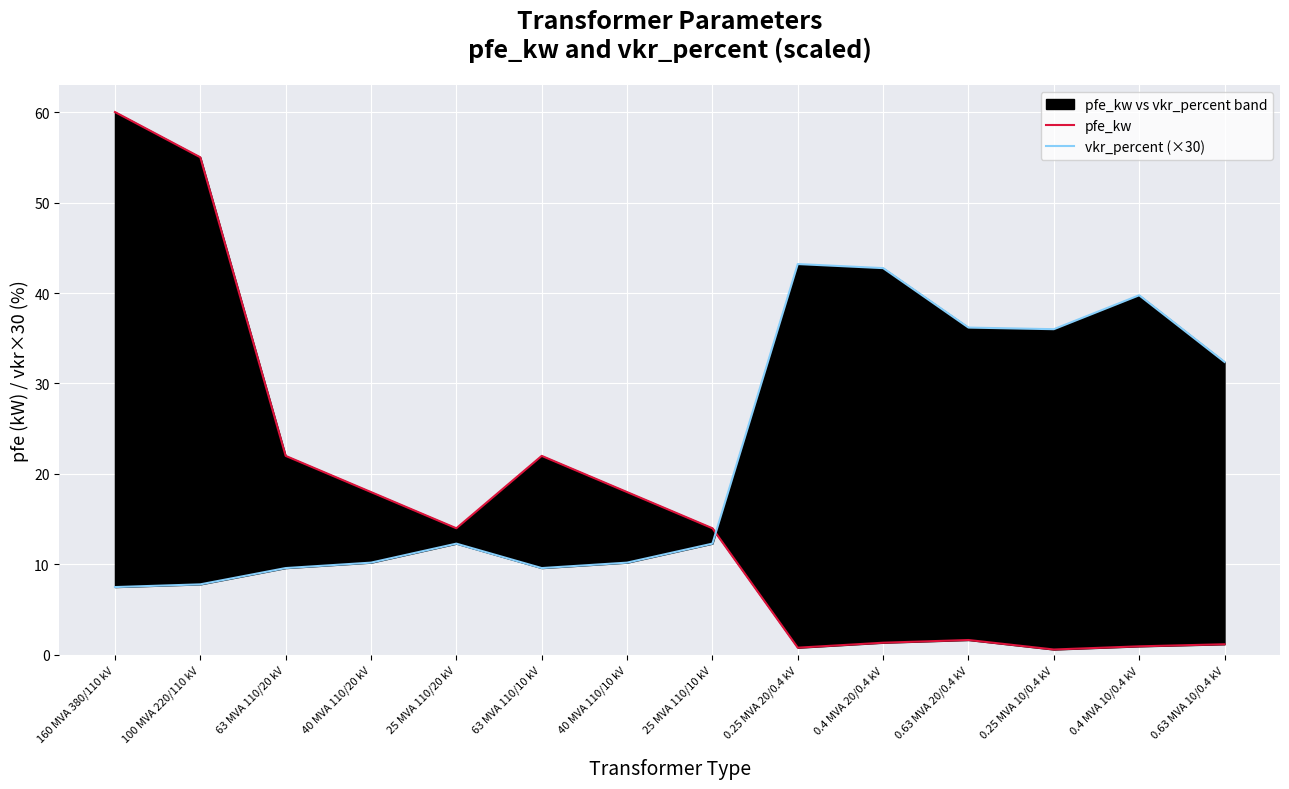

What is the label of the 8th point from the left?

25 MVA 110/10 kV